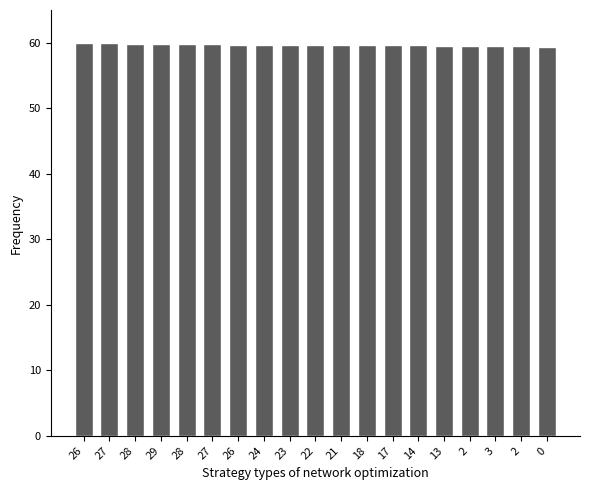

What is the label of the 2nd bar from the left?

27